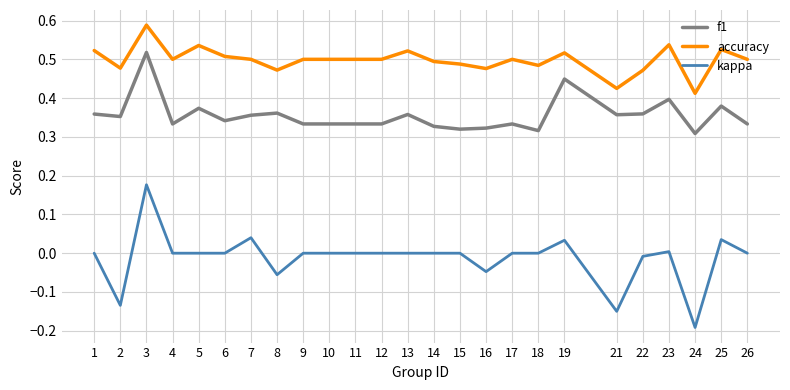

Which series changed the most between 2 and 4?

kappa